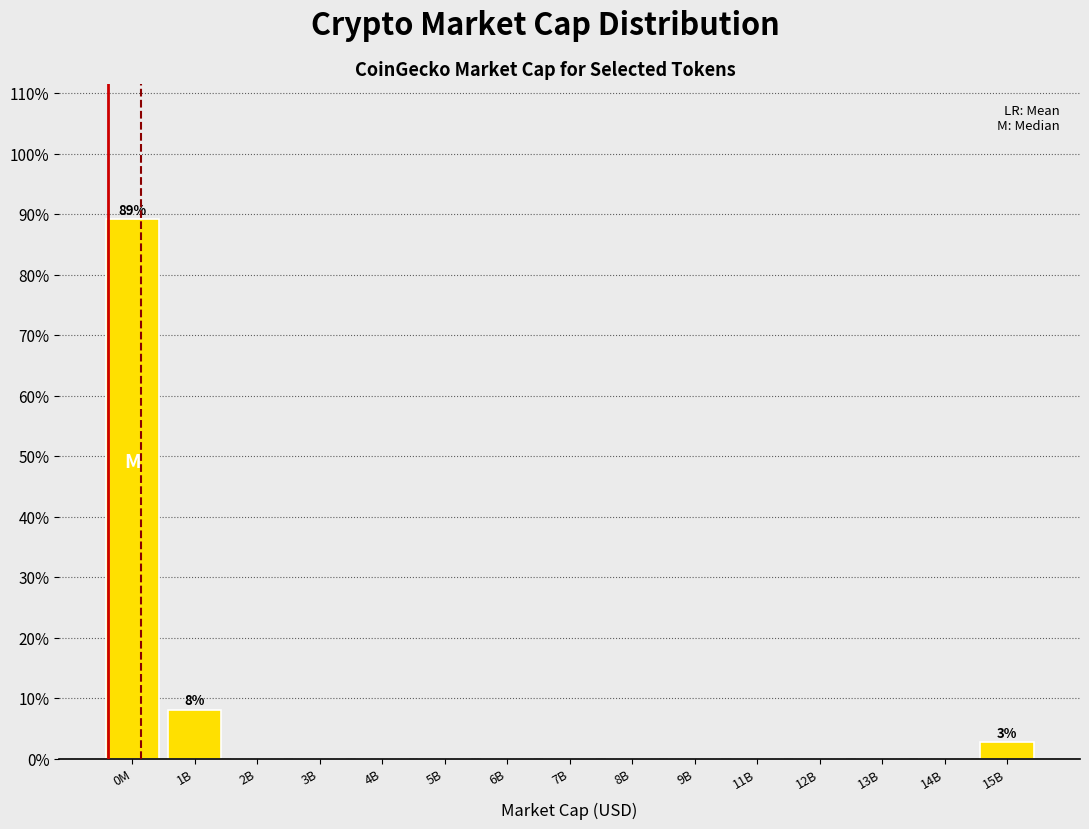

Reading right to left, extract all data points from this chart.

15B=2.7	14B=0.0	13B=0.0	12B=0.0	11B=0.0	9B=0.0	8B=0.0	7B=0.0	6B=0.0	5B=0.0	4B=0.0	3B=0.0	2B=0.0	1B=8.1	0M=89.2